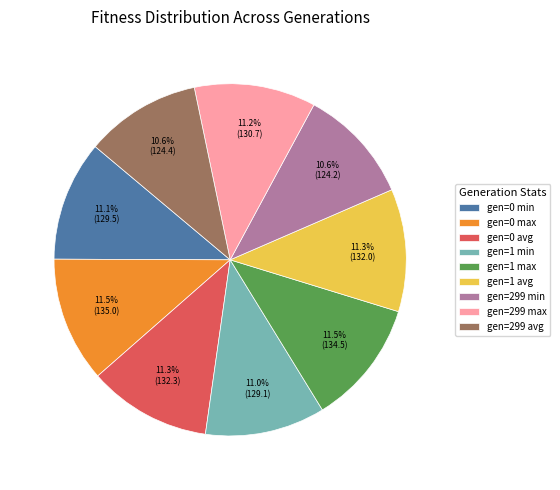

Is gen=1 max the majority of the pie?

No